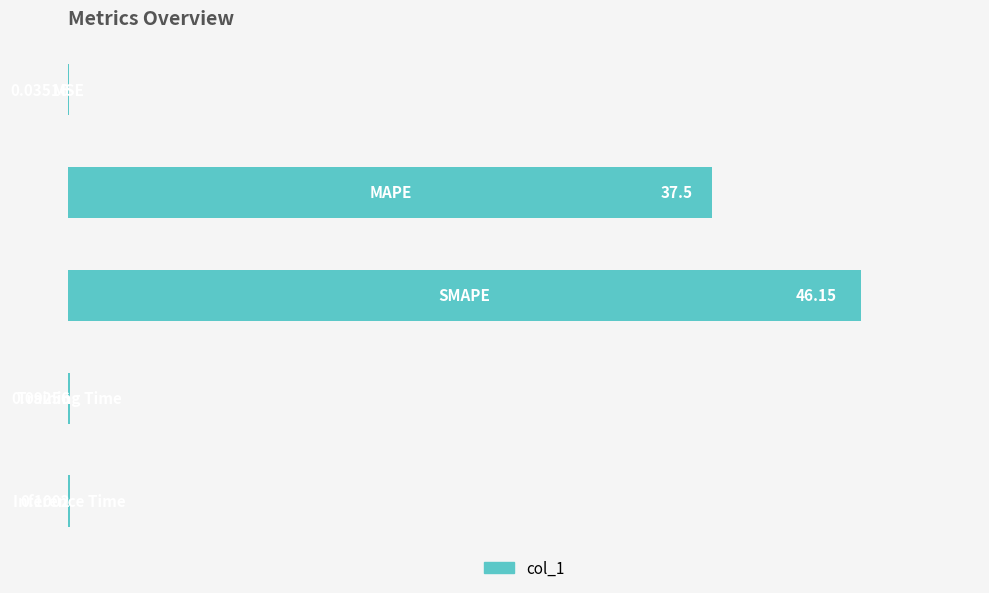

What is the sum of all values?

83.9